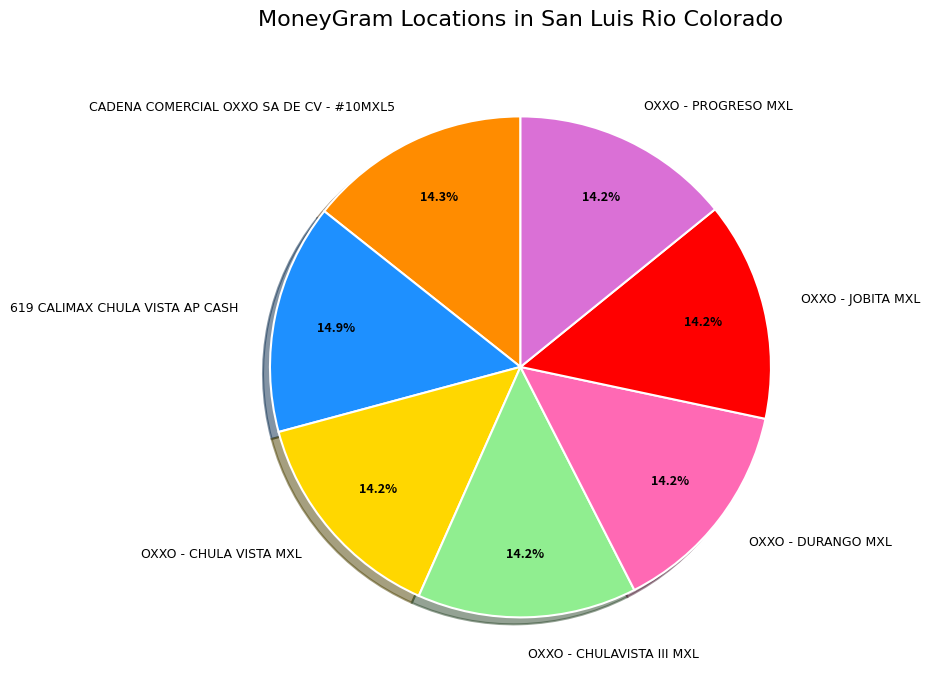

To the nearest percent, what percentage of the pie is CADENA COMERCIAL OXXO SA DE CV - #10MXL5?

14%